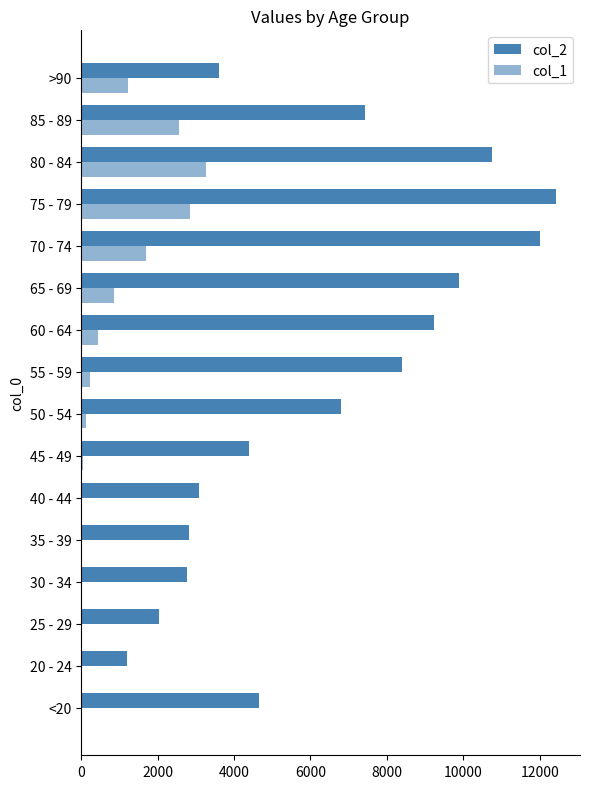

How many data points does each series have?

16